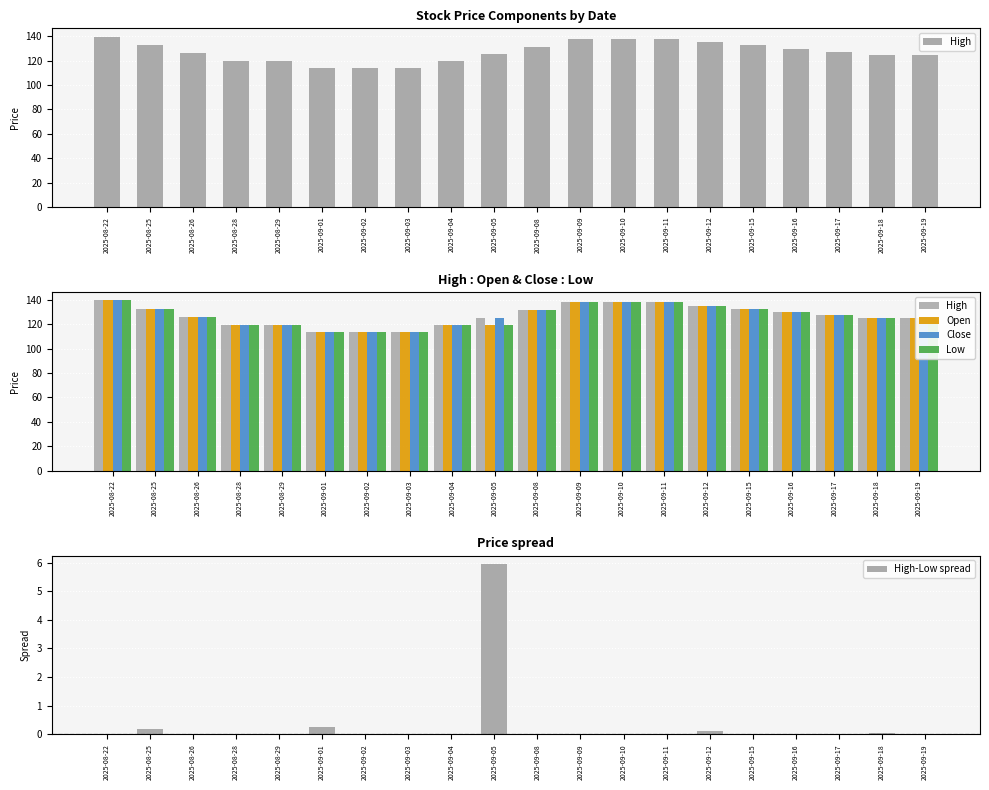

How many distinct data groups are displayed?

5